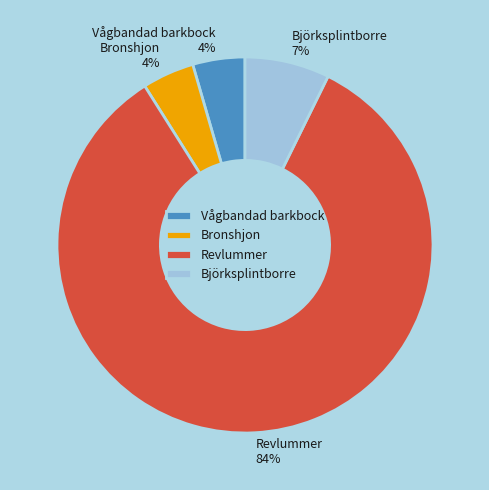

Count the number of slices in the pie.

4